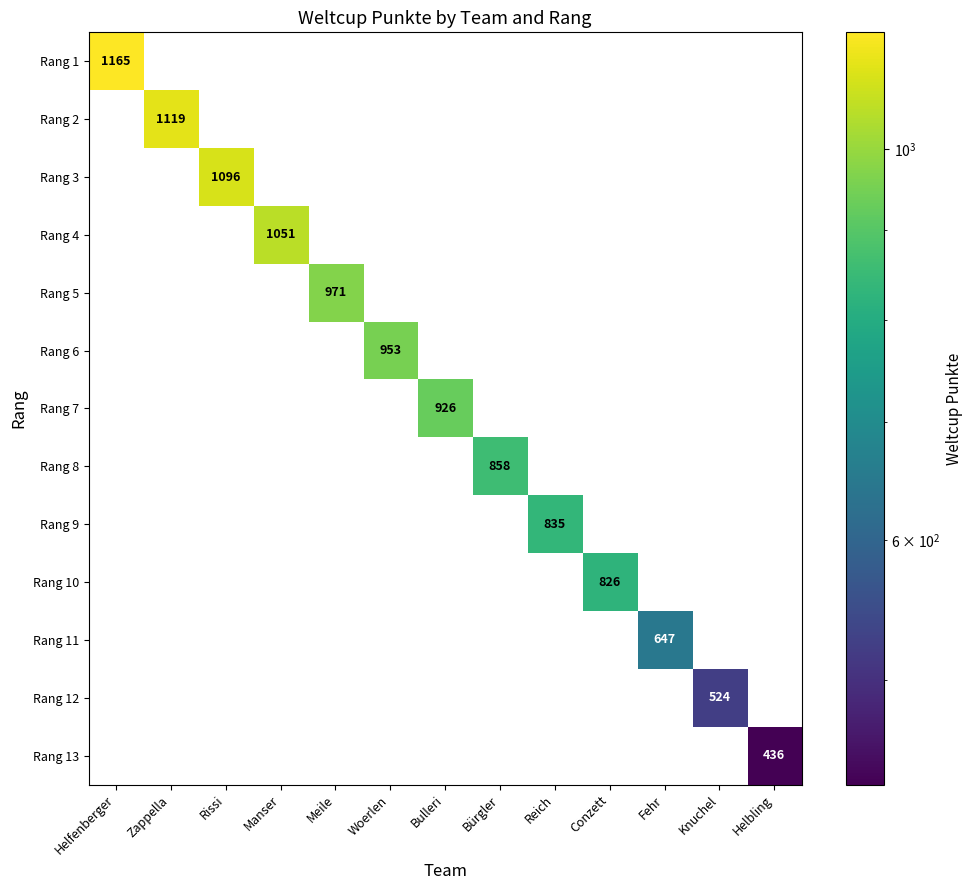

Is it true that Rang 4 equals 0 at Bulleri?

True